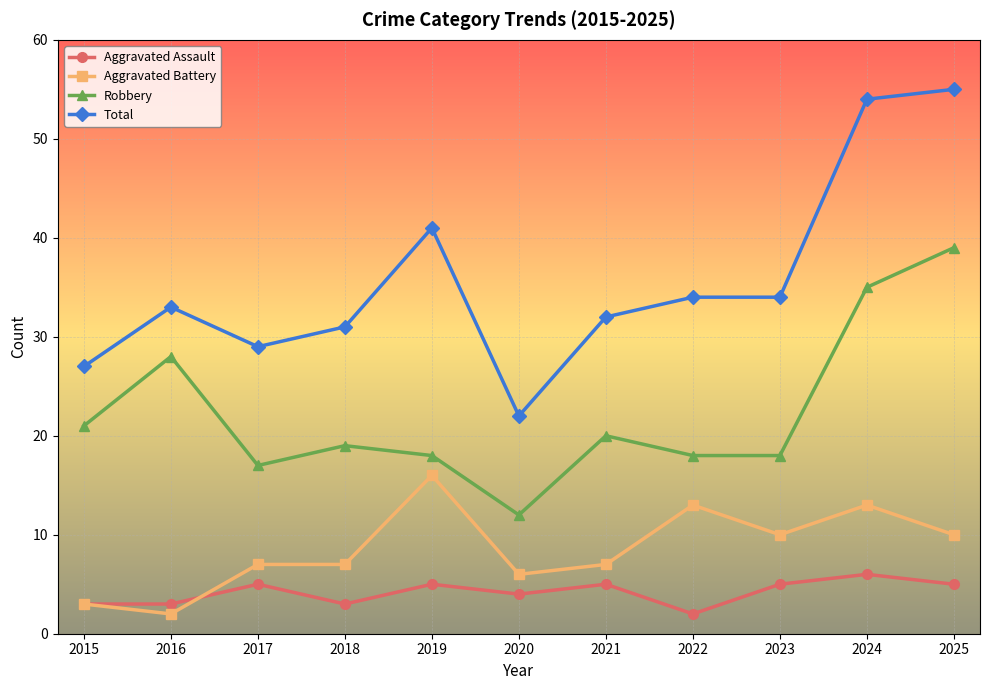

What is the difference between the maximum and second lowest values in the Total series?

28